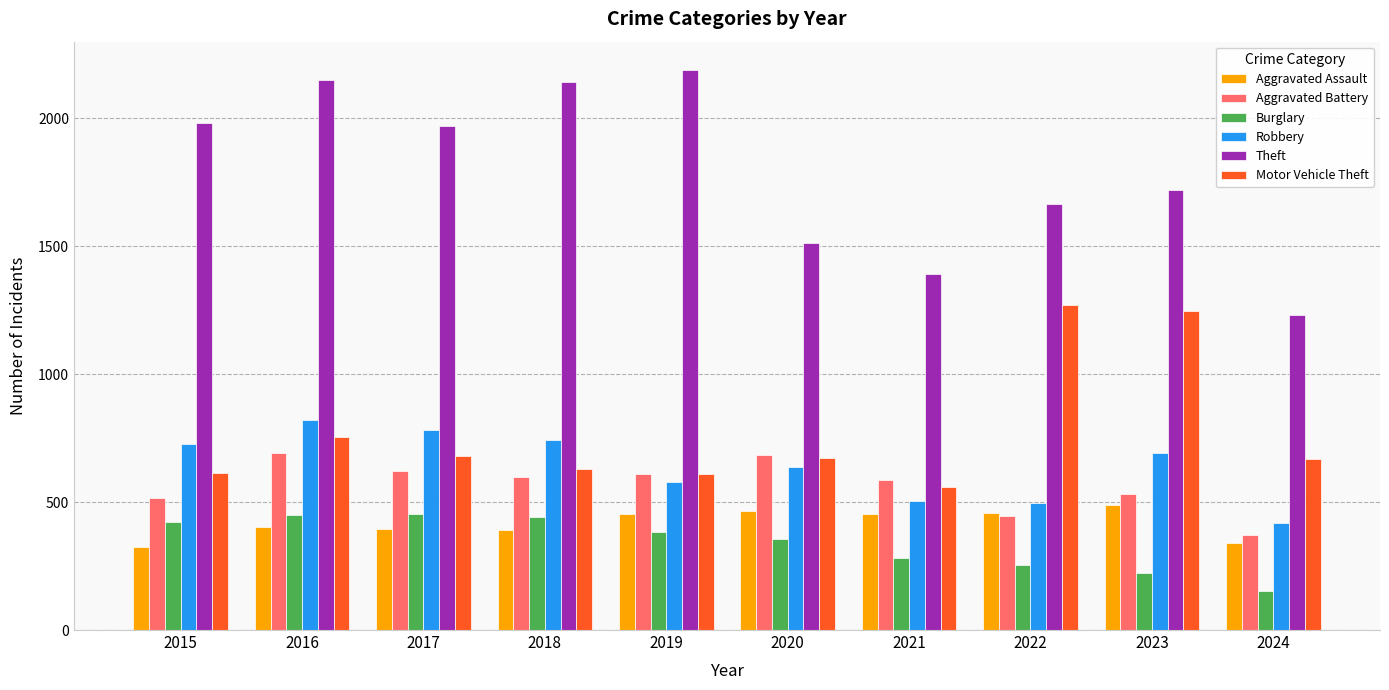

What is the spread (max minus min) of values at 2024?

1077